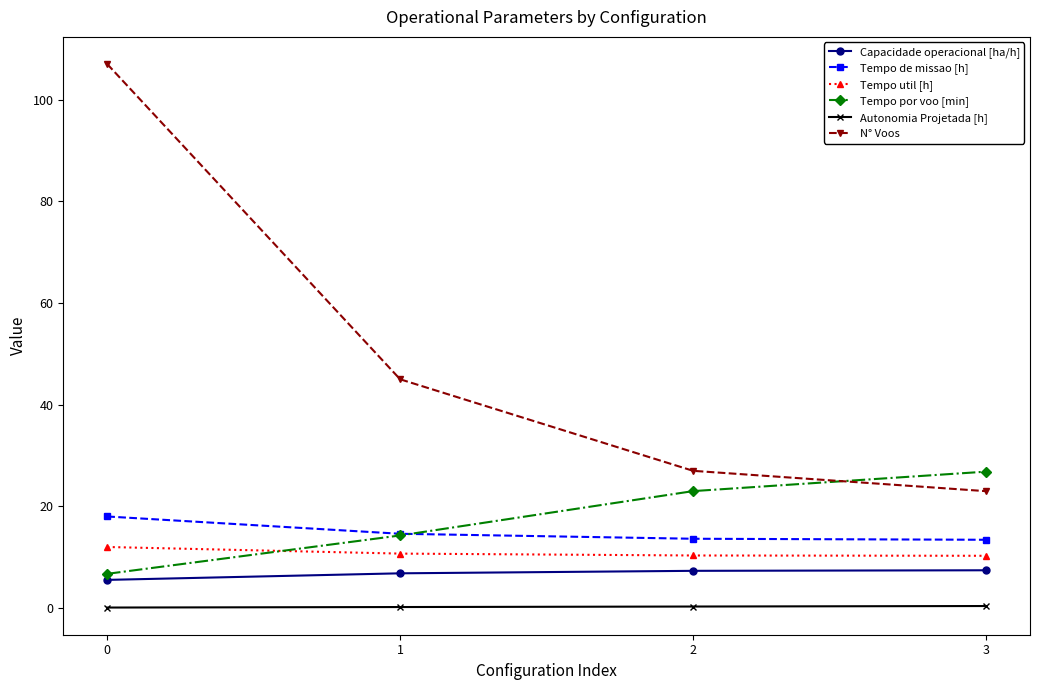

Is this an area chart (filled region under the line)?

No